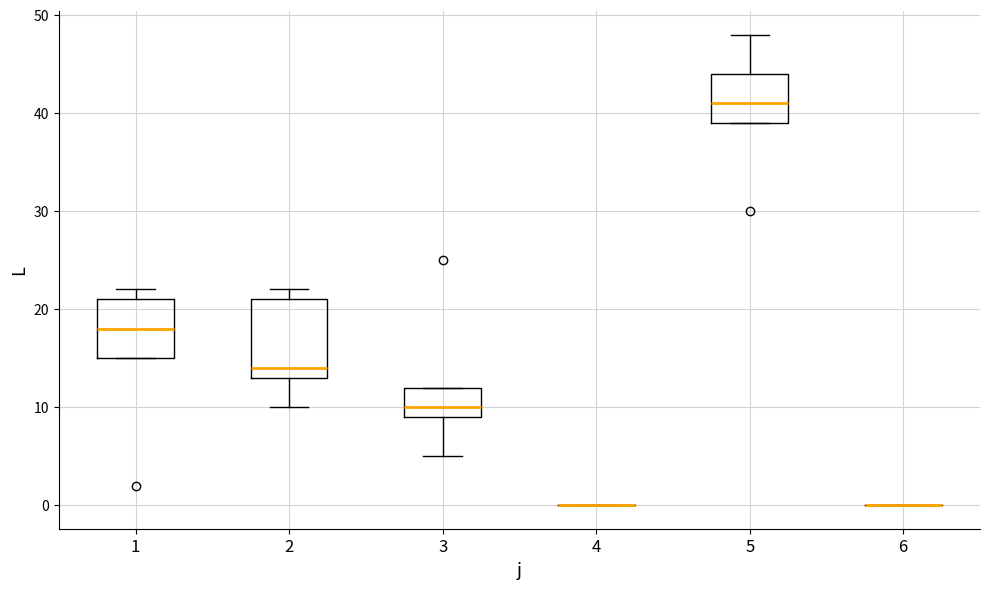

Reading left to right, read every box against the y-axis: the position of its median line, the range the box covers, and the ends of its whiskers. The values are not printed on the chart, so give them approximately, as read against the axis.

1: median 18, box 15 to 21, whiskers 15 to 22
2: median 14, box 13 to 21, whiskers 10 to 22
3: median 10, box 9 to 12, whiskers 5 to 12
4: box collapsed to a line at 0, whiskers 0 to 0
5: median 41, box 39 to 44, whiskers 39 to 48
6: box collapsed to a line at 0, whiskers 0 to 0